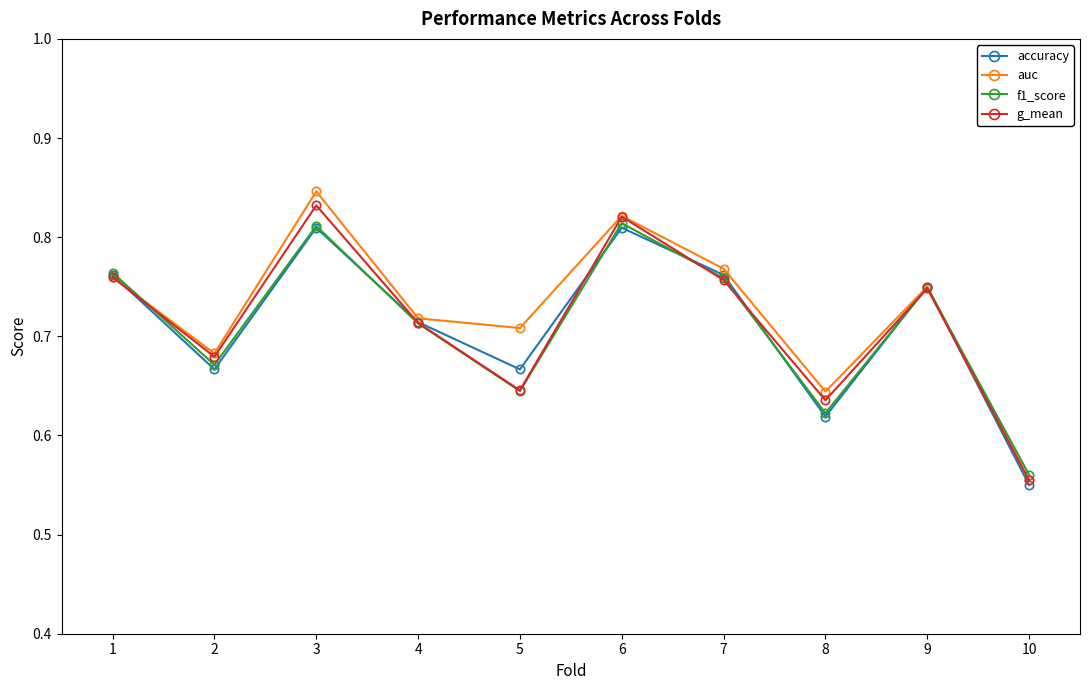

True or false: auc has a value of 0.3 at 3.

False